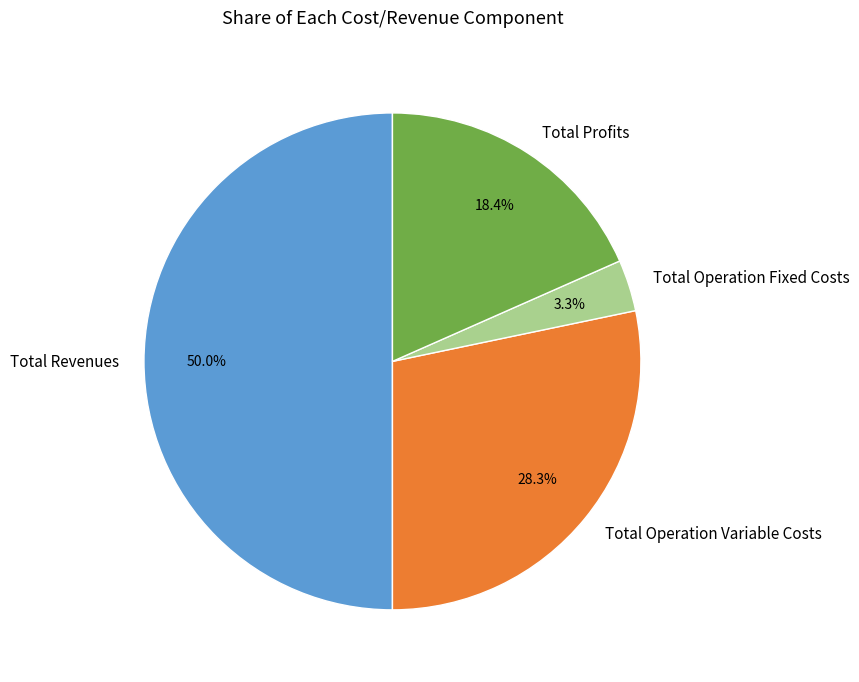

Is Total Operation Variable Costs the majority of the pie?

No